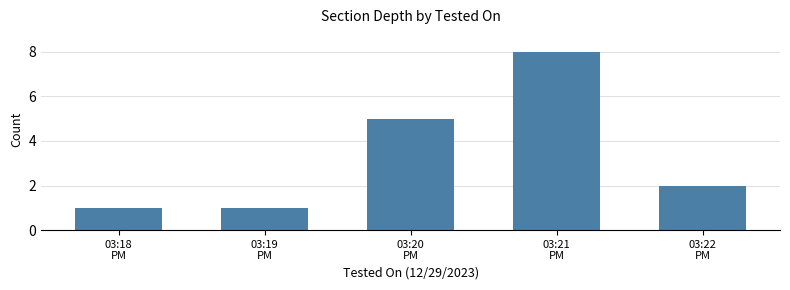

What is the average value?

3